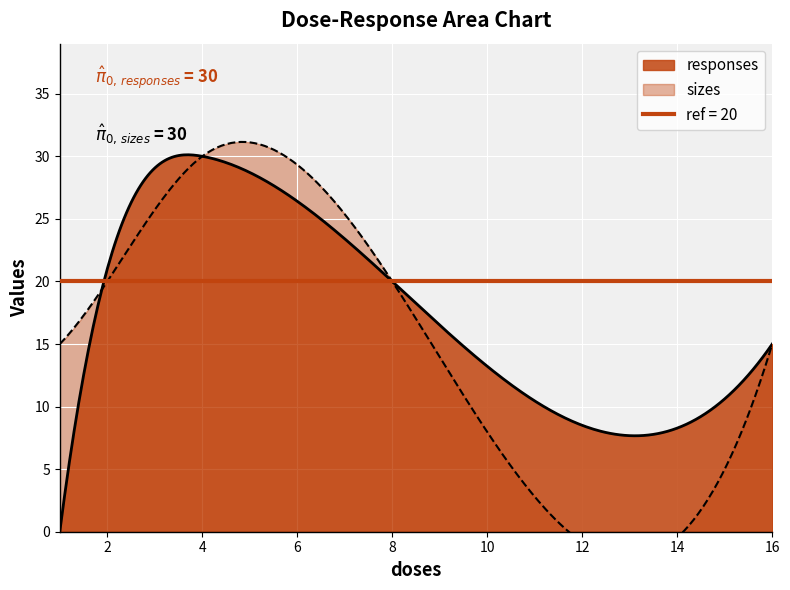

Rank the series by their maximum value, from lowest to highest.

responses, sizes